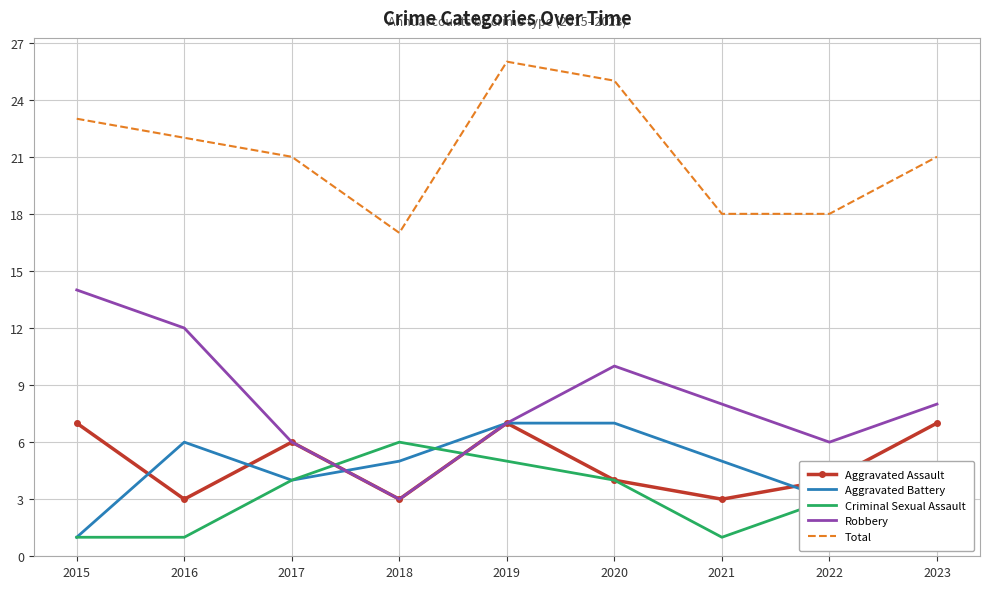

Which series has the largest total across all categories?

Total